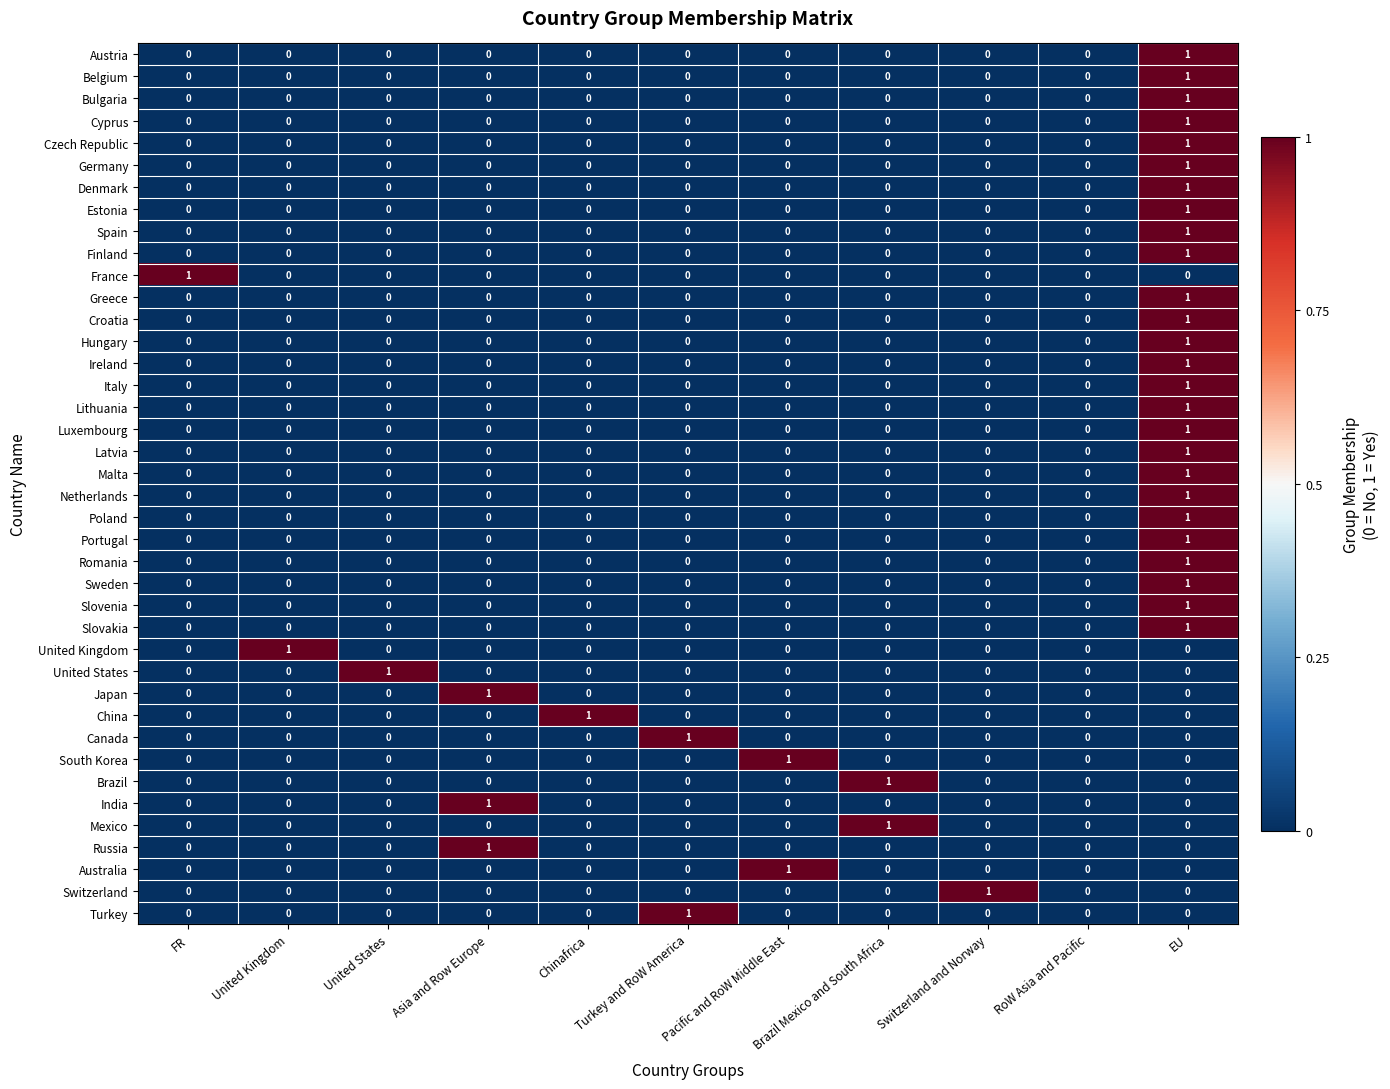

At which category is the sum across all series the highest?

EU